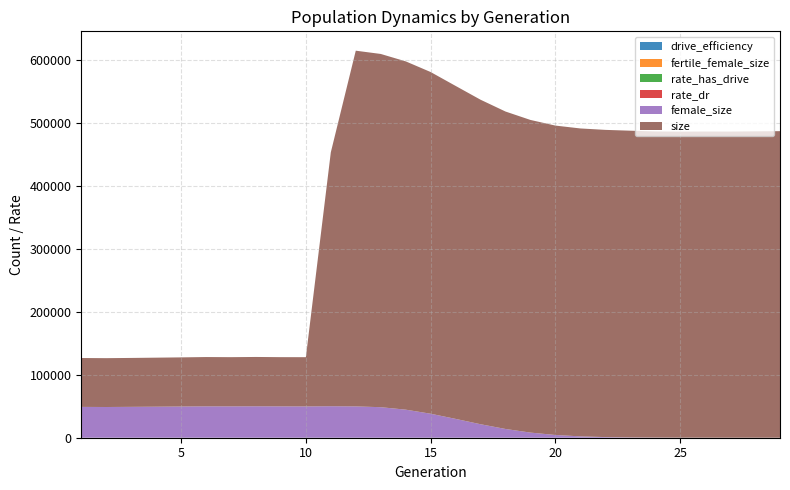

Reading right to left, transcribe all the data shown in this chart.

size: 487504.0	487188.0	486824.0	486859.0	486642.0	486830.0	487797.0	488538.0	489647.0	492008.0	497163.0	504792.0	516051.0	529498.0	543353.0	553866.0	561720.0	565658.0	403751.0	78322.0	78268.0	78439.0	78251.0	78425.0	78150.0	77981.0	77785.0	77678.0	77735.0
female_size: 0.0	3.0	10.0	43.0	94.0	219.0	441.0	992.0	2163.0	4350.0	8160.0	13917.0	21450.0	29954.0	38164.0	44637.0	48554.0	49805.0	50090.0	49757.0	49851.0	49987.0	49855.0	49872.0	49616.0	49331.0	49089.0	48849.0	49015.0
rate_dr: 1.0	1.0	1.0	1.0	1.0	1.0	1.0	1.0	1.0	1.0	1.0	1.0	0.9	0.9	0.9	0.9	0.8	0.8	0.8	0.0	0.0	0.0	0.0	0.0	0.0	0.0	0.0	0.0	0.0
rate_has_drive: 1.0	1.0	1.0	1.0	1.0	1.0	1.0	1.0	1.0	1.0	1.0	1.0	0.9	0.9	0.9	0.9	0.8	0.8	0.8	0.0	0.0	0.0	0.0	0.0	0.0	0.0	0.0	0.0	0.0
fertile_female_size: 1.0	1.0	1.0	1.0	1.0	1.0	1.0	1.0	1.0	1.0	1.0	1.0	1.0	1.0	1.0	1.0	1.0	1.0	1.0	1.0	1.0	1.0	1.0	1.0	1.0	1.0	1.0	1.0	1.0
drive_efficiency: 0.0	0.0	0.0	0.0	0.0	0.0	0.0	0.0	0.0	0.0	0.0	0.0	0.0	0.0	0.0	0.0	0.0	0.0	0.0	0.0	0.0	0.0	0.0	0.0	0.0	0.0	0.0	0.0	0.0